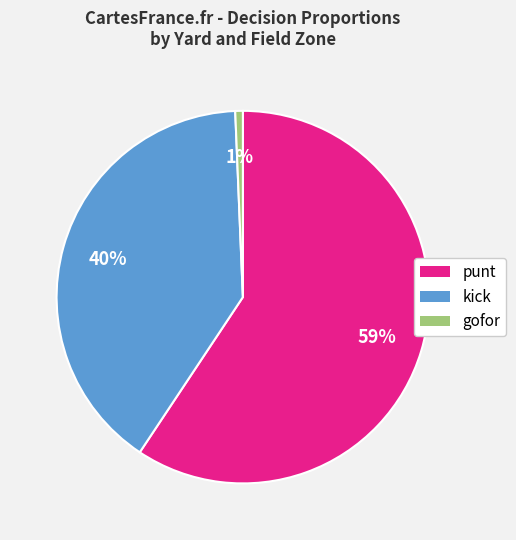

To the nearest percent, what is the average slice percentage?

33%